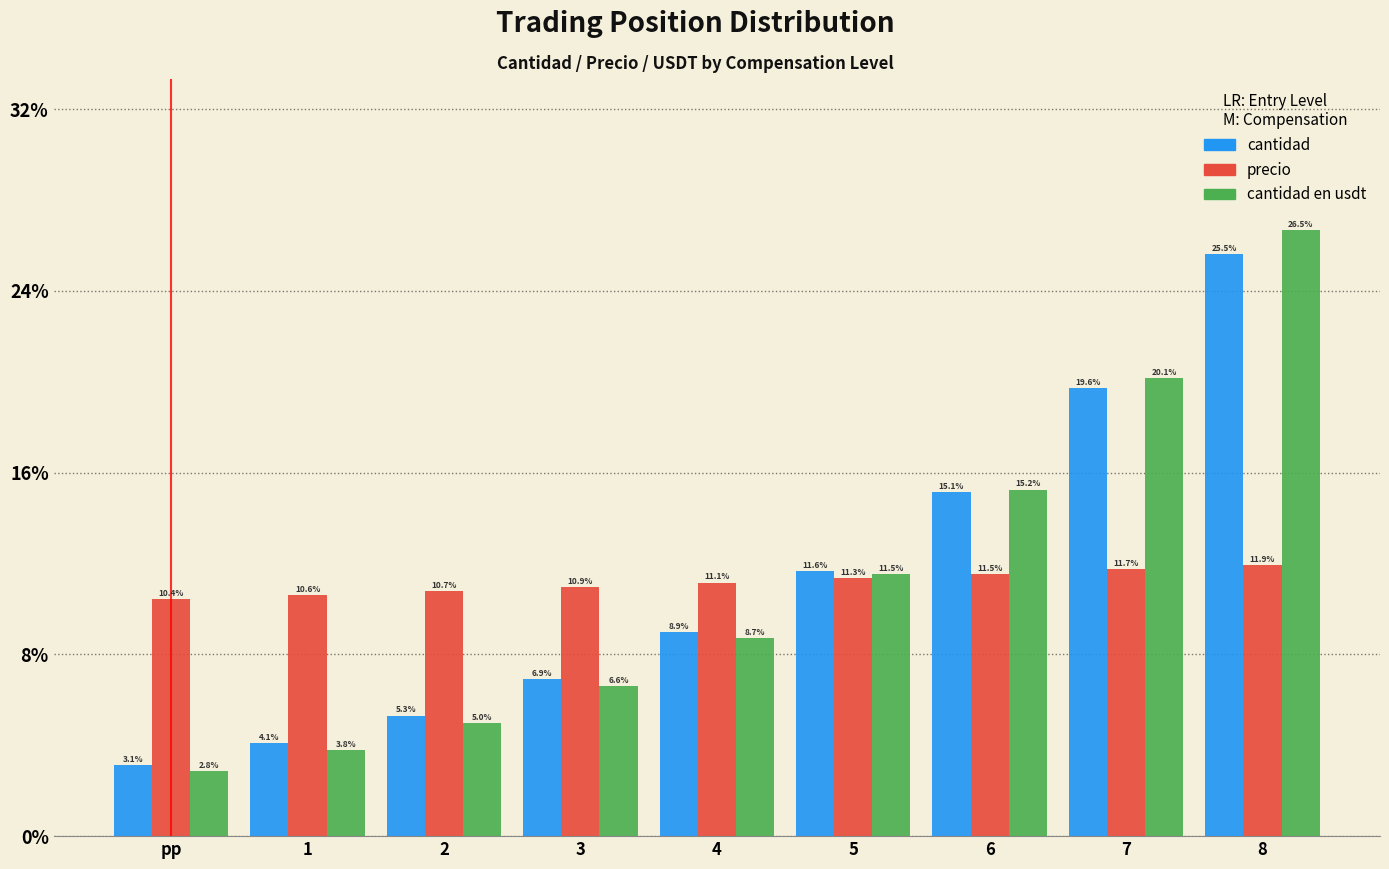

Reading left to right, transcribe all the data shown in this chart.

cantidad: 3.1	4.1	5.3	6.9	8.9	11.6	15.1	19.6	25.5
precio: 10.4	10.6	10.7	10.9	11.1	11.3	11.5	11.7	11.9
cantidad en usdt: 2.8	3.8	5.0	6.6	8.7	11.5	15.2	20.1	26.5